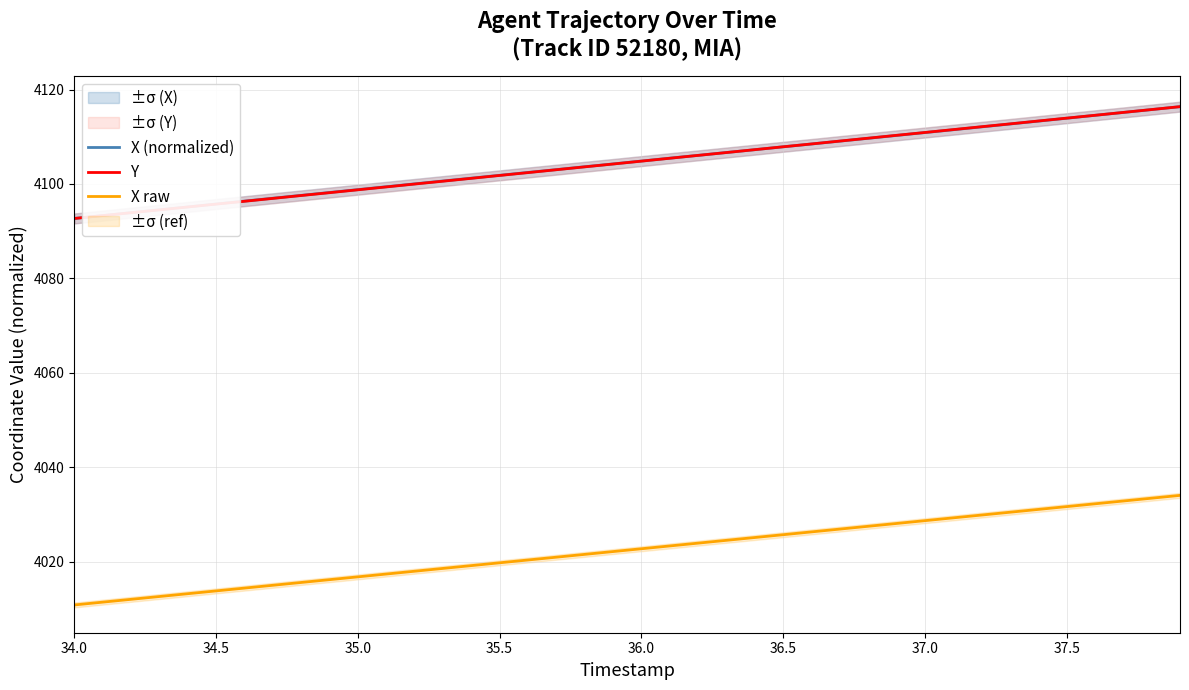

True or false: X raw and X (normalized) intersect in this chart.

False